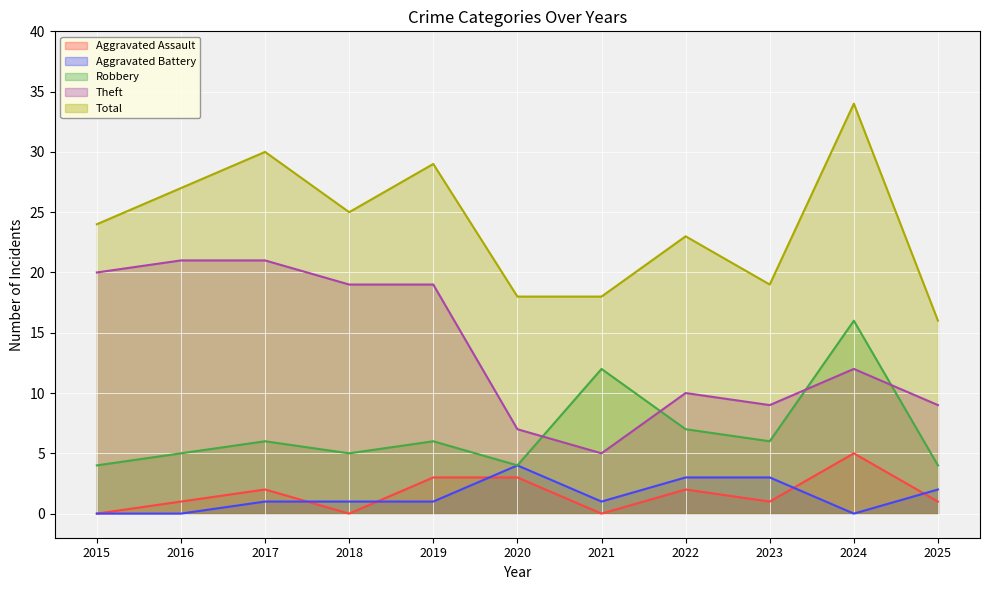

What is the difference between the highest and lowest values at 2024?

34